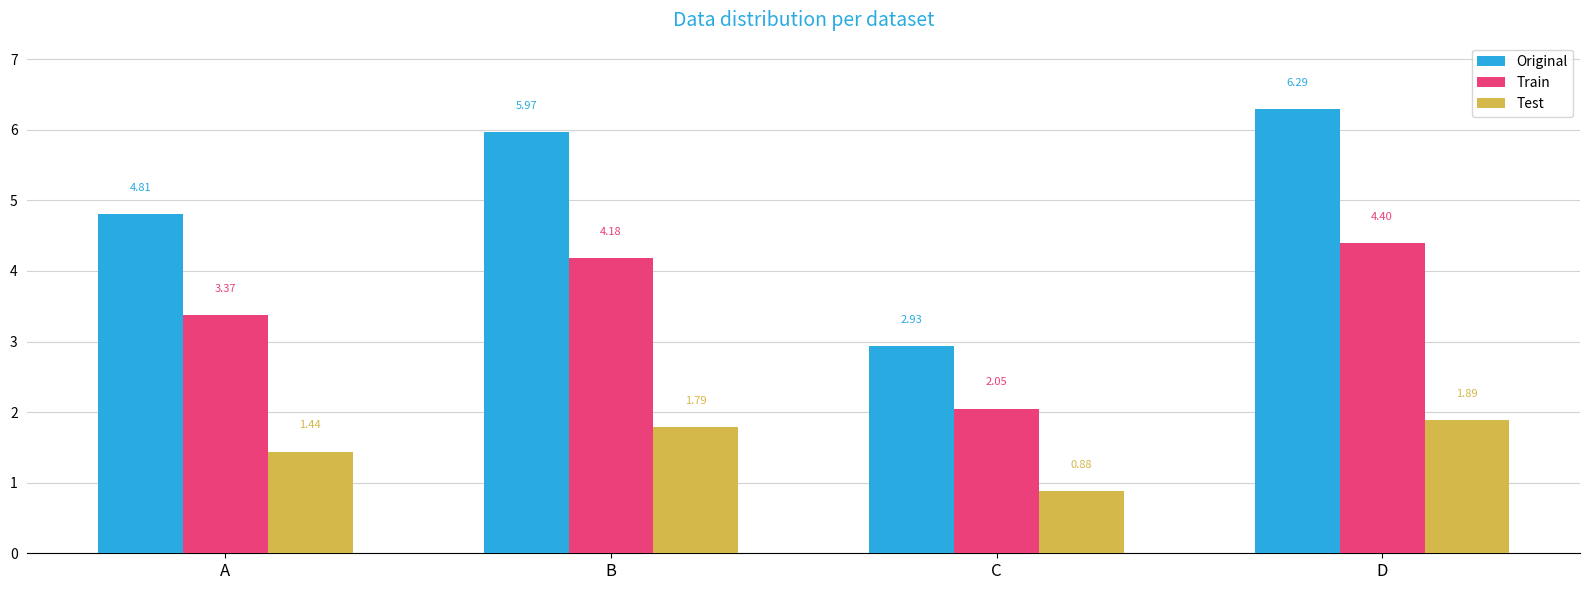

How many distinct data groups are displayed?

3